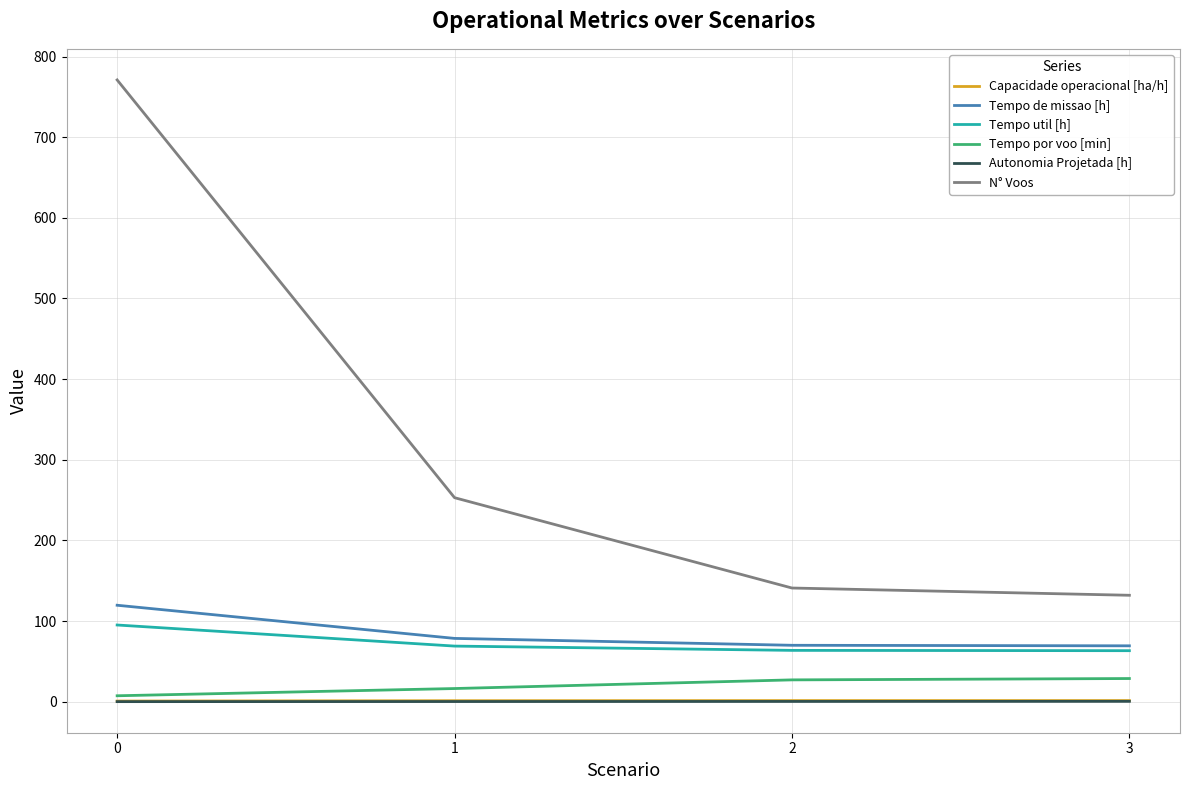

Is the value of Tempo de missao [h] at 0 greater than the value of Tempo util [h] at 1?

Yes